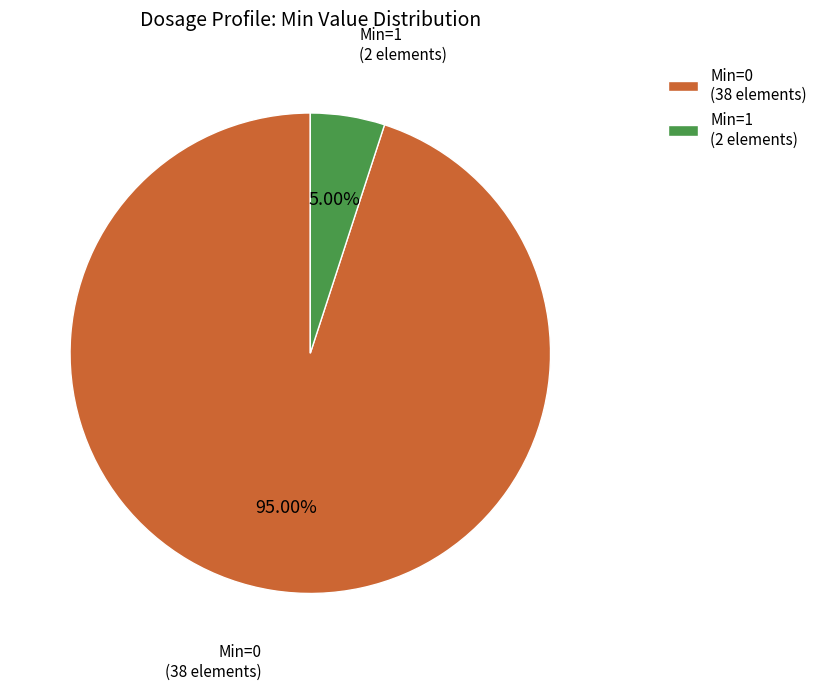

How many slices are in this pie chart?

2